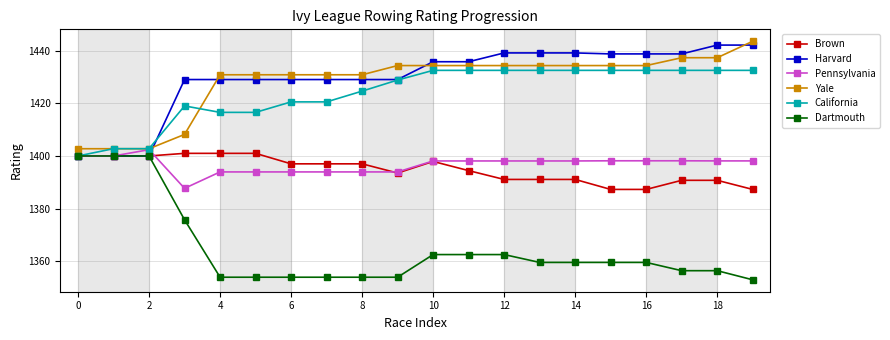

What is the value of the Yale point at the 12th from the left?

1434.3